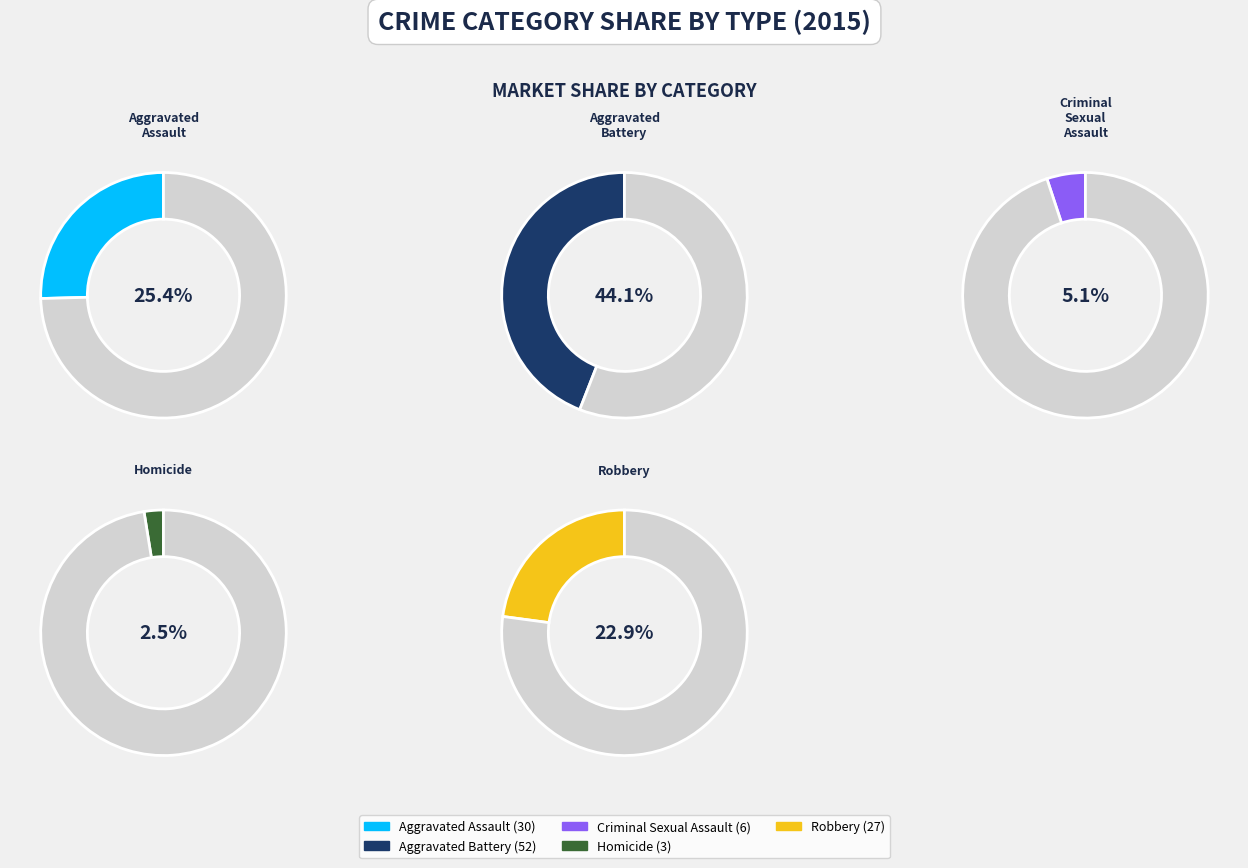

Is it true that Robbery is 23% of the pie?

True